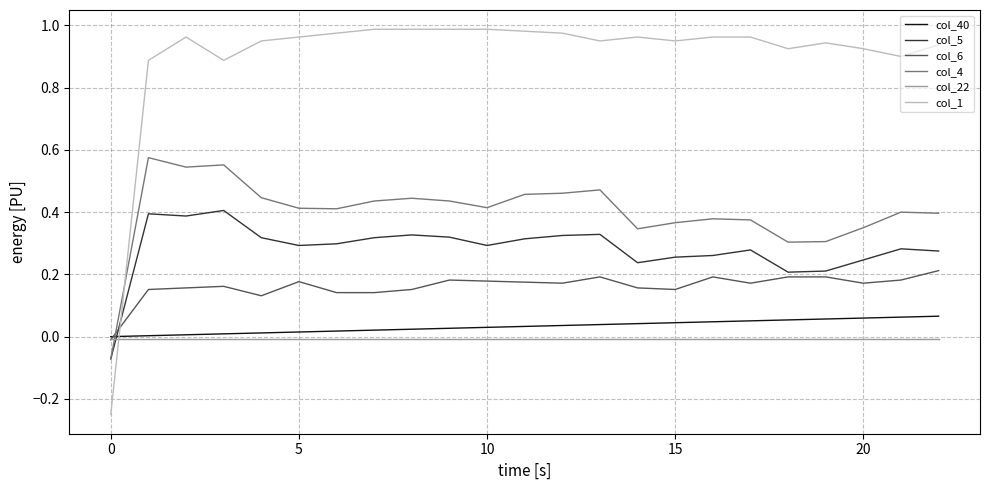

Rank the series by their maximum value, from lowest to highest.

col_22, col_40, col_6, col_5, col_4, col_1